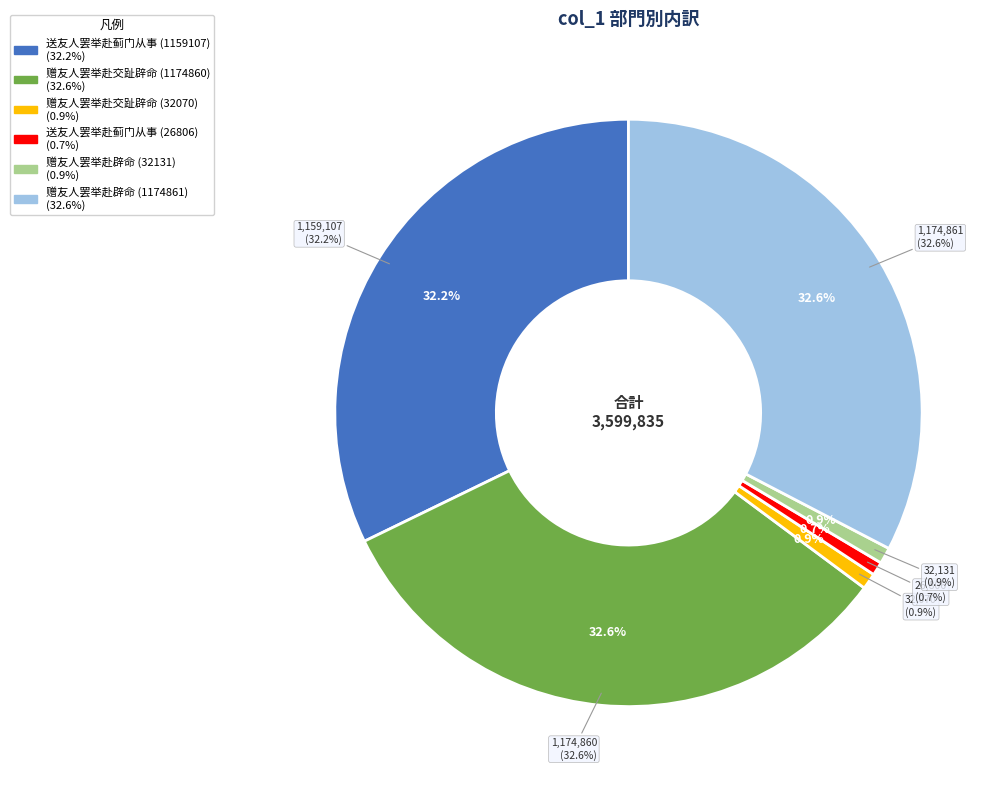

What is the change in value from 赠友人罢举赴辟命 (32131) to 赠友人罢举赴辟命 (1174861)?

+1142730